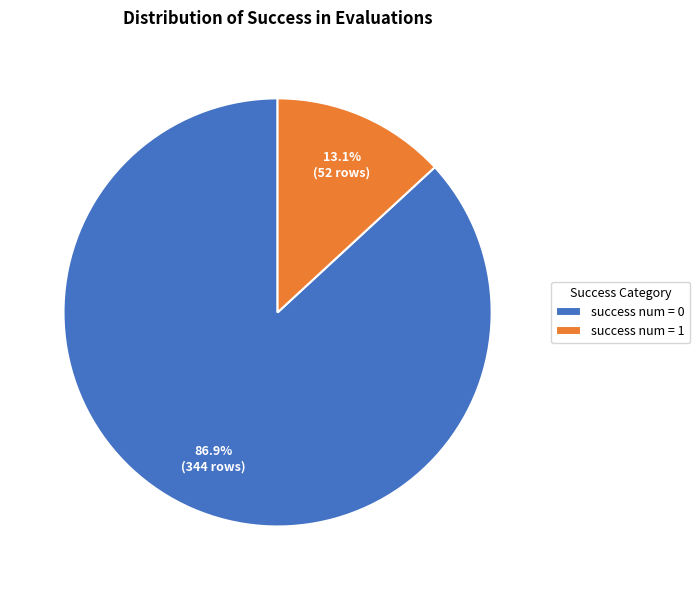

Is success num = 1 the majority of the pie?

No